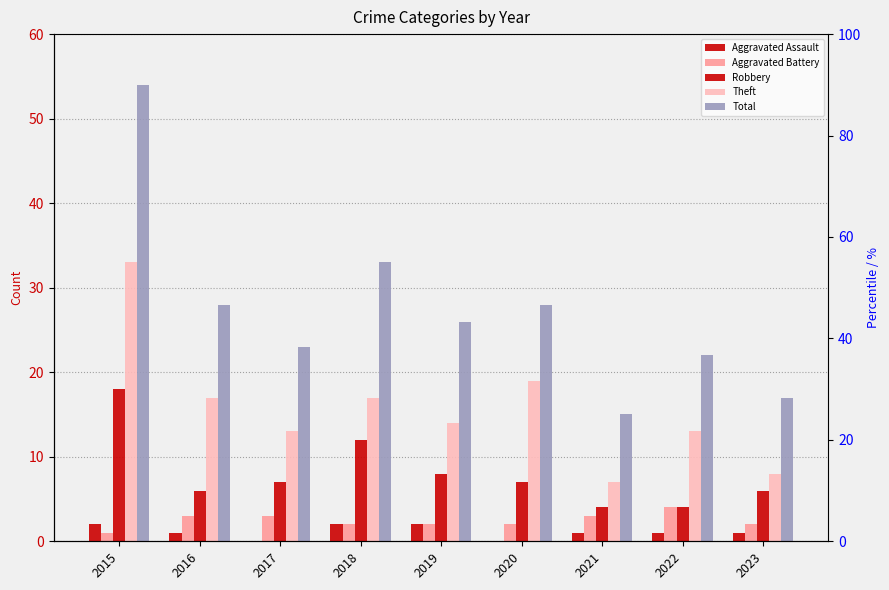

Where is Theft nearest to the value 20?

2020